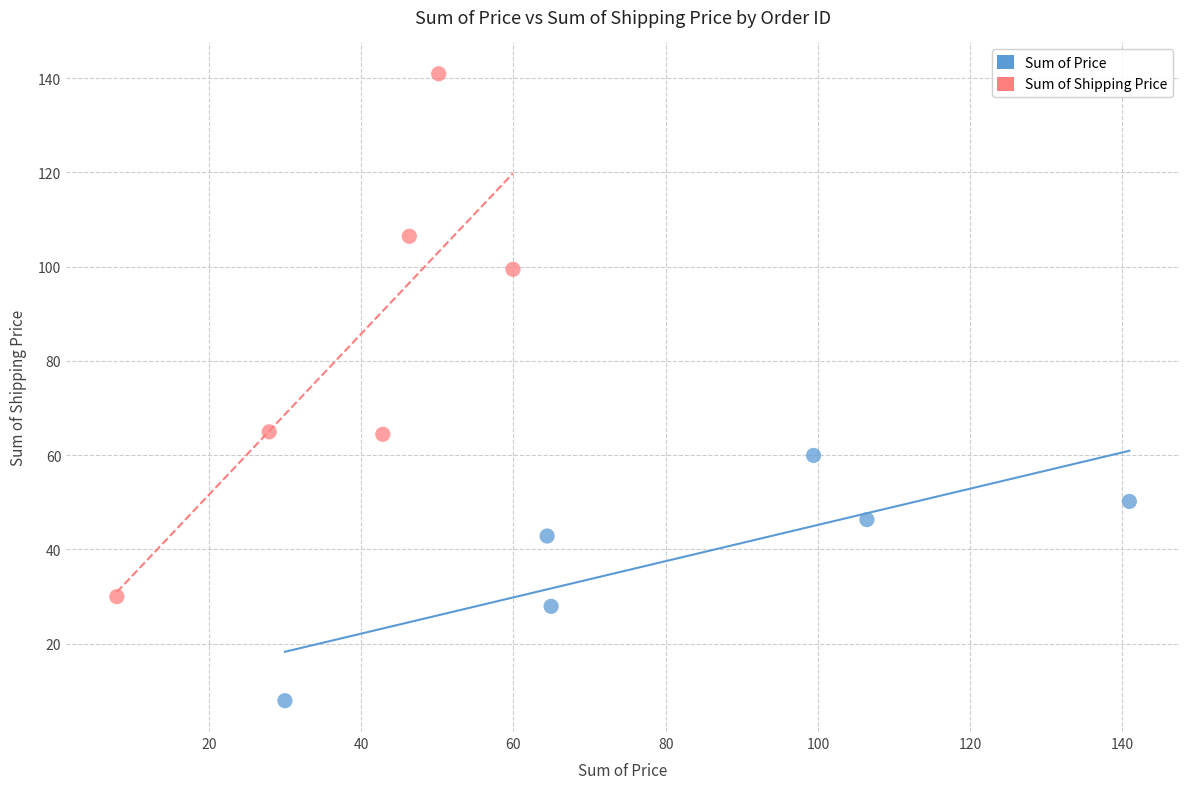

Which series has the largest Y range (max minus min)?

Sum of Shipping Price